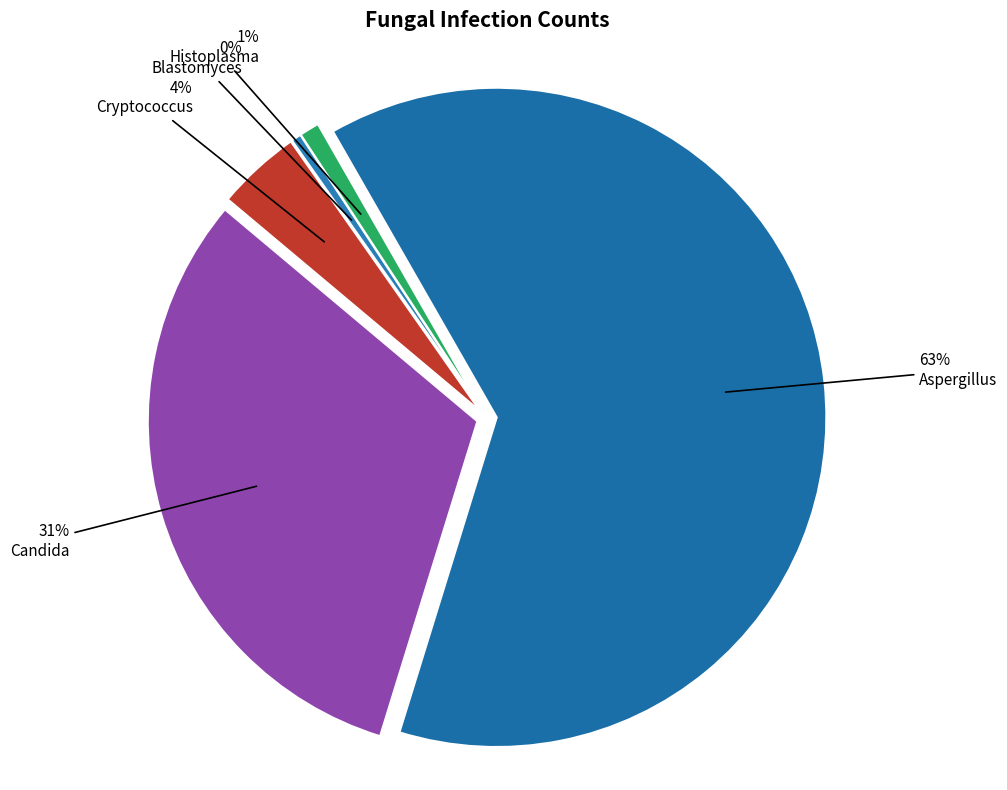

How many segments does this pie chart have?

5